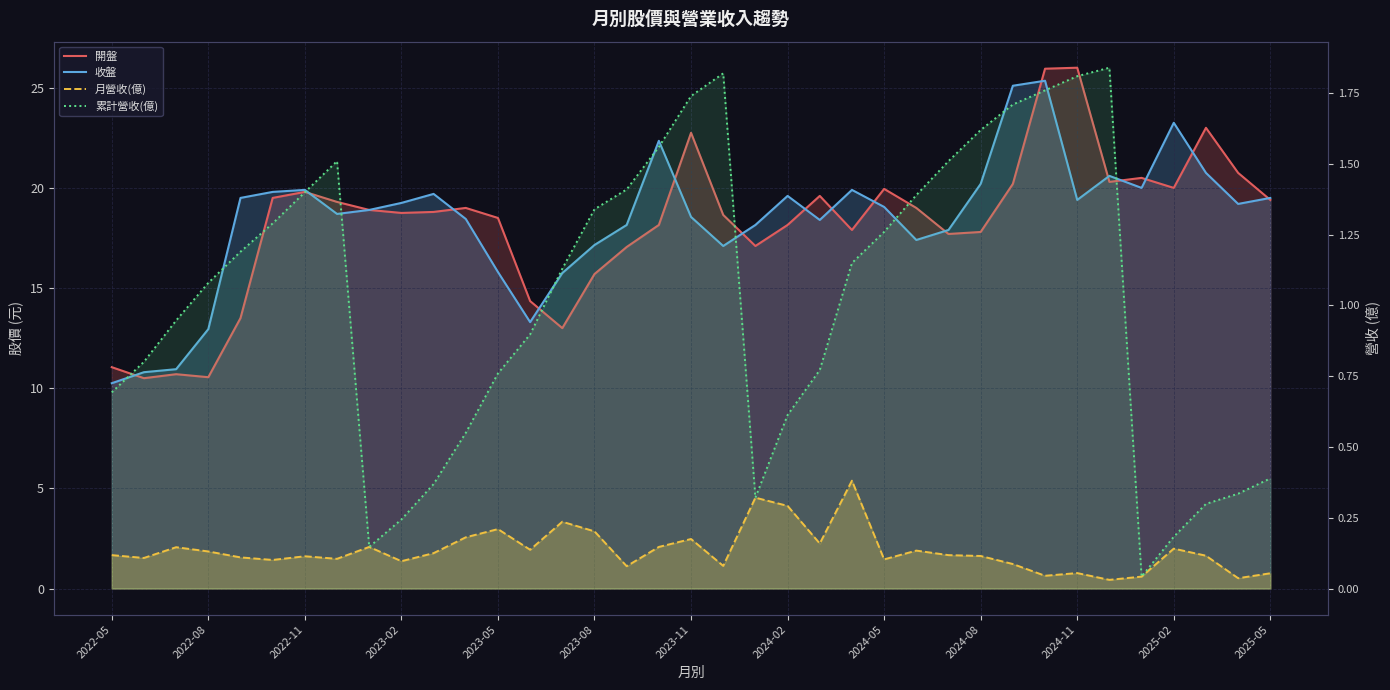

The 月營收(億) series shows 0.0 at 29. True or false?

False